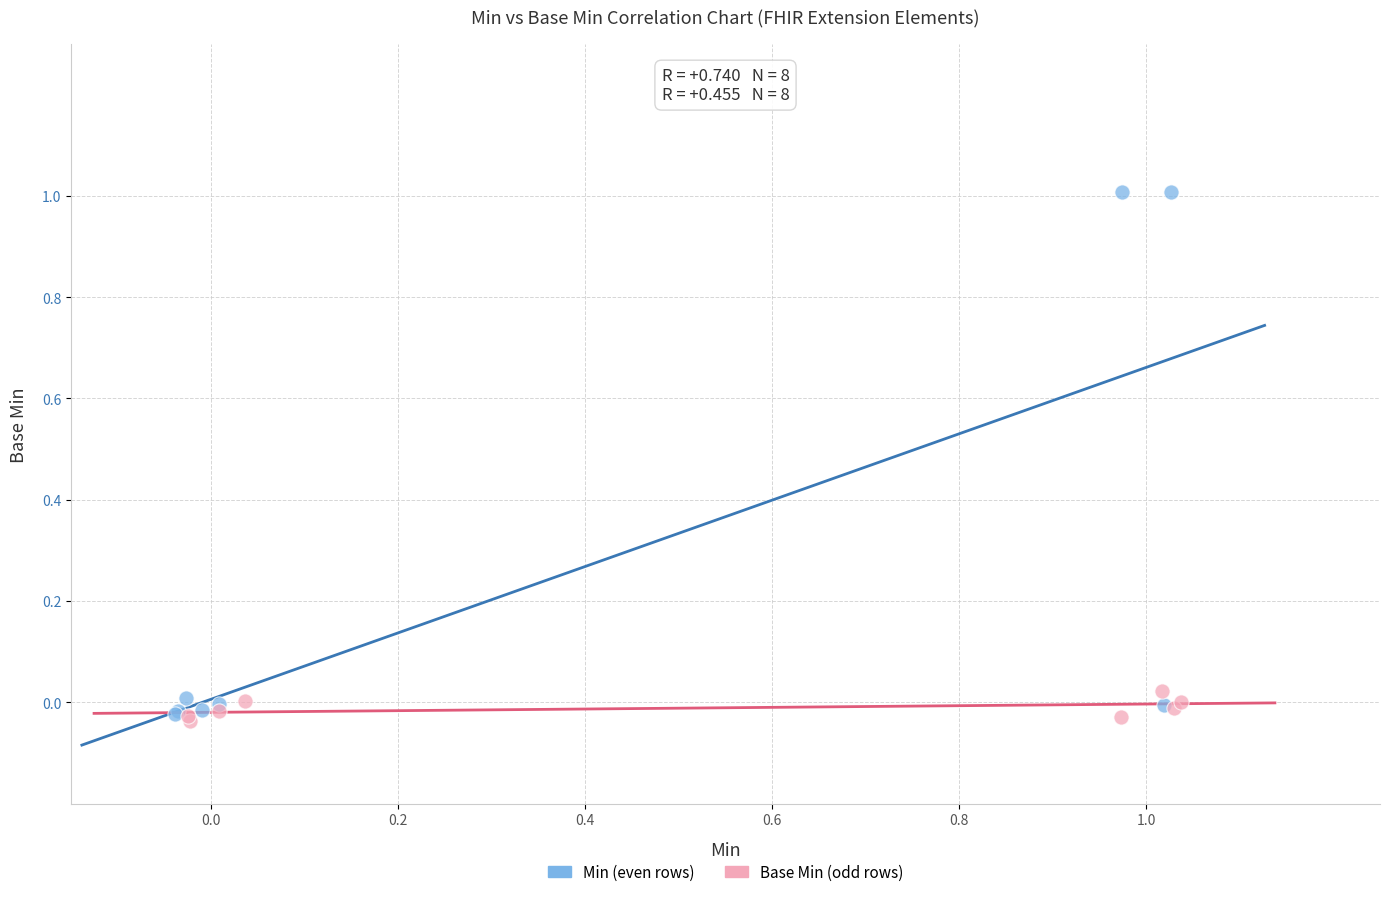

Which series has the widest spread of Y values?

Min (even rows)